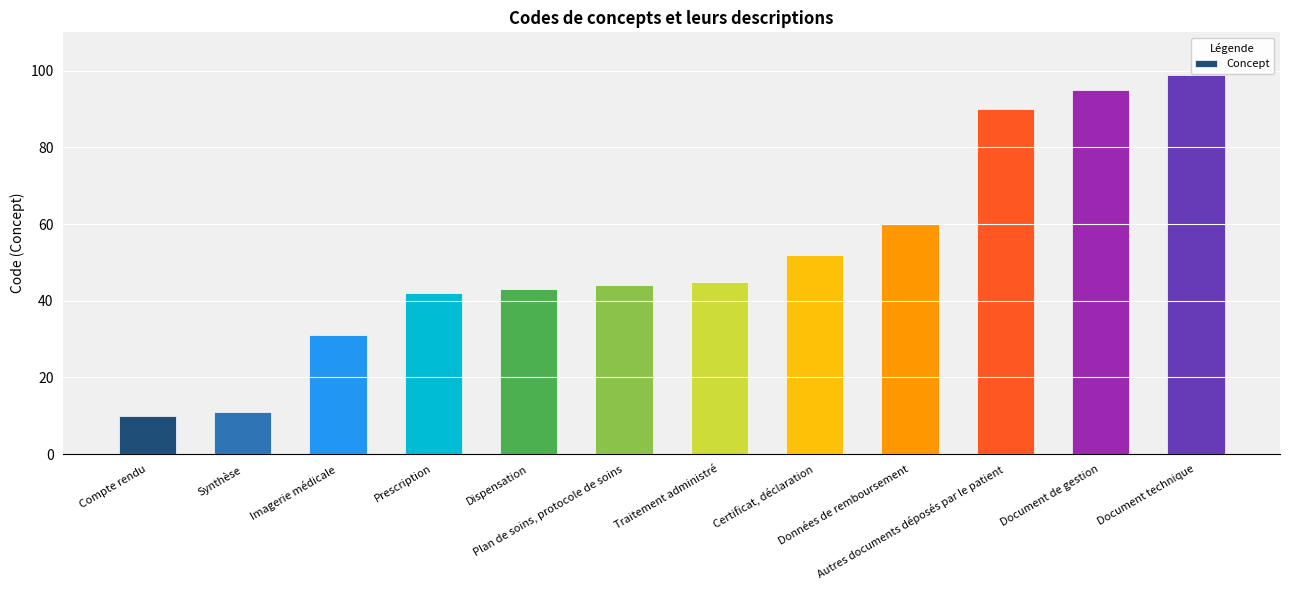

What position from the right is Prescription?

9